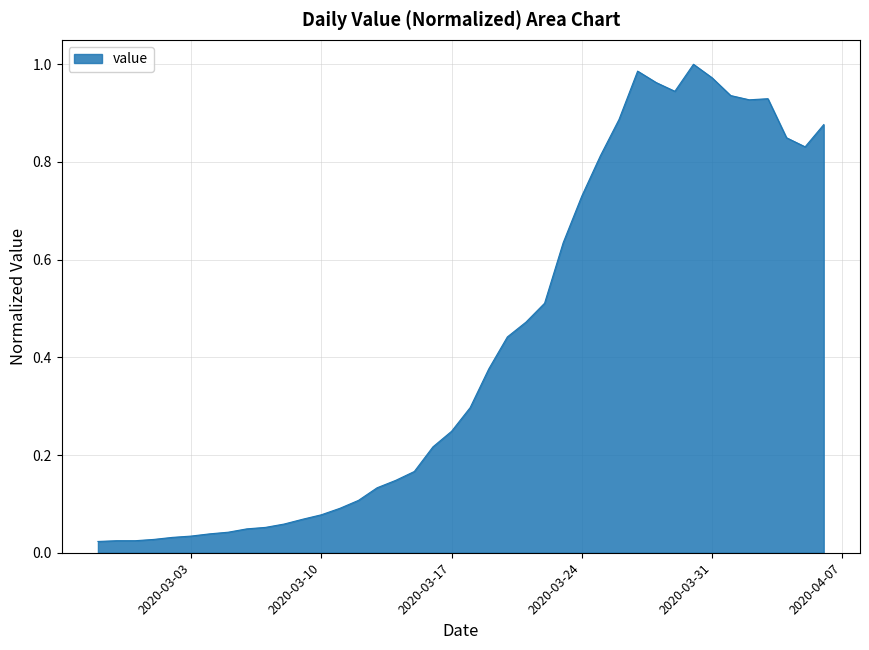

List the labels in order of value, smallest first.

2020-02-27, 2020-02-28, 2020-02-29, 2020-03-01, 2020-03-02, 2020-03-03, 2020-03-04, 2020-03-05, 2020-03-06, 2020-03-07, 2020-03-08, 2020-03-09, 2020-03-10, 2020-03-11, 2020-03-12, 2020-03-13, 2020-03-14, 2020-03-15, 2020-03-16, 2020-03-17, 2020-03-18, 2020-03-19, 2020-03-20, 2020-03-21, 2020-03-22, 2020-03-23, 2020-03-24, 2020-03-25, 2020-04-05, 2020-04-04, 2020-04-06, 2020-03-26, 2020-04-02, 2020-04-03, 2020-04-01, 2020-03-29, 2020-03-28, 2020-03-31, 2020-03-27, 2020-03-30